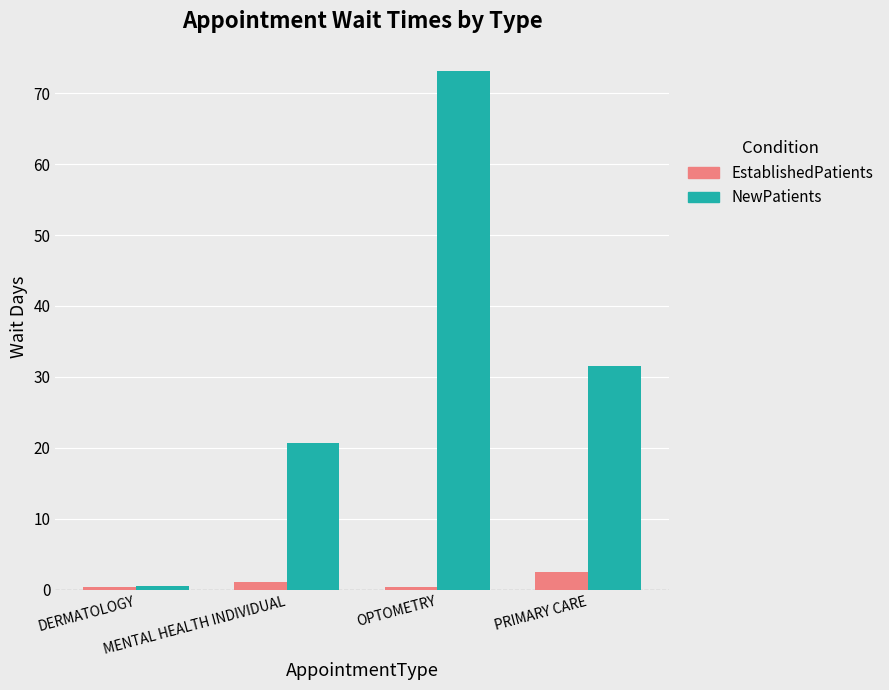

Which series has the widest spread of values?

NewPatients